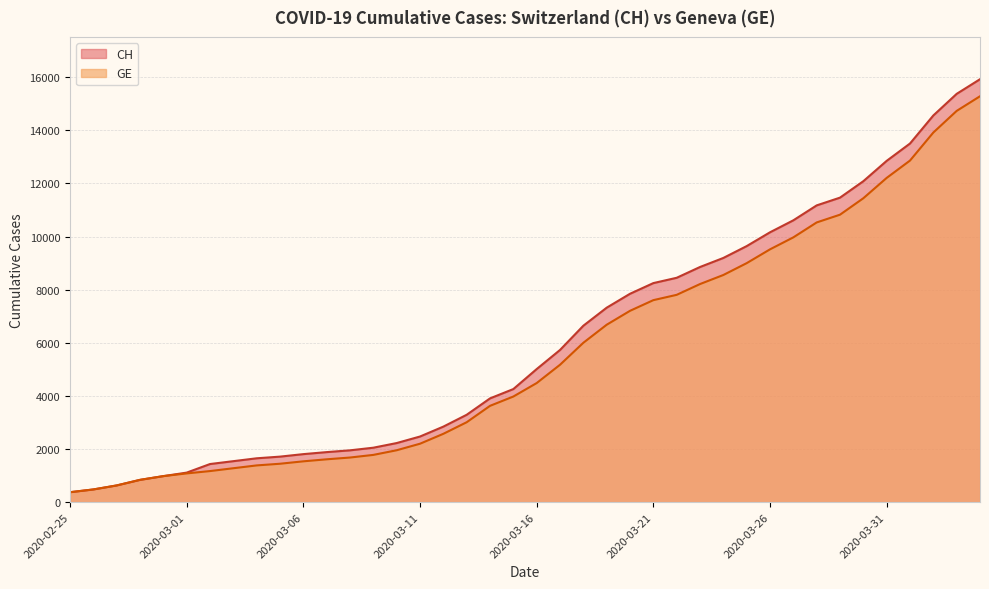

Where is GE nearest to the value 7829?

2020-03-22